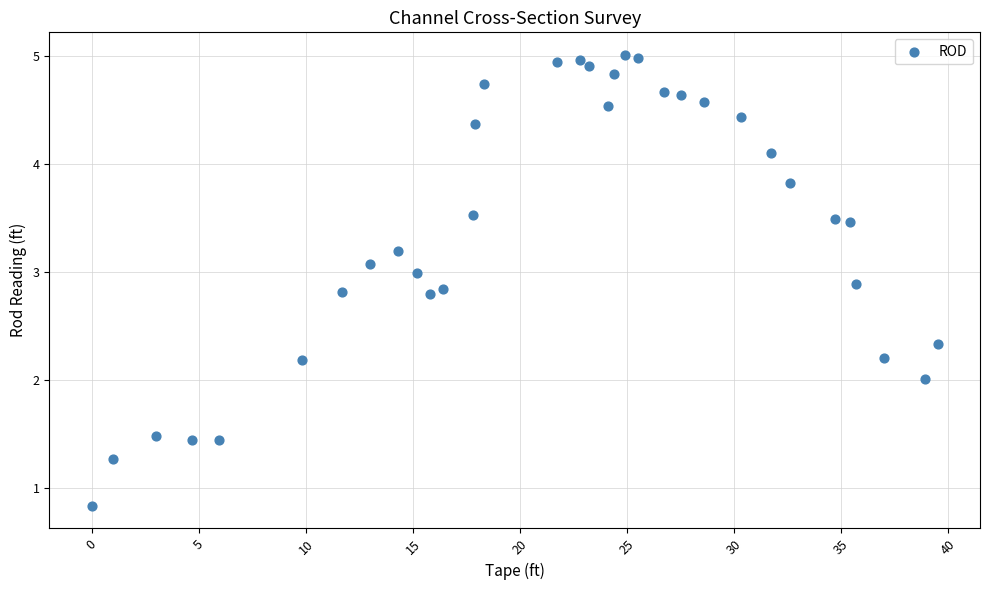

What is the range of Y values (max minus min)?

4.2